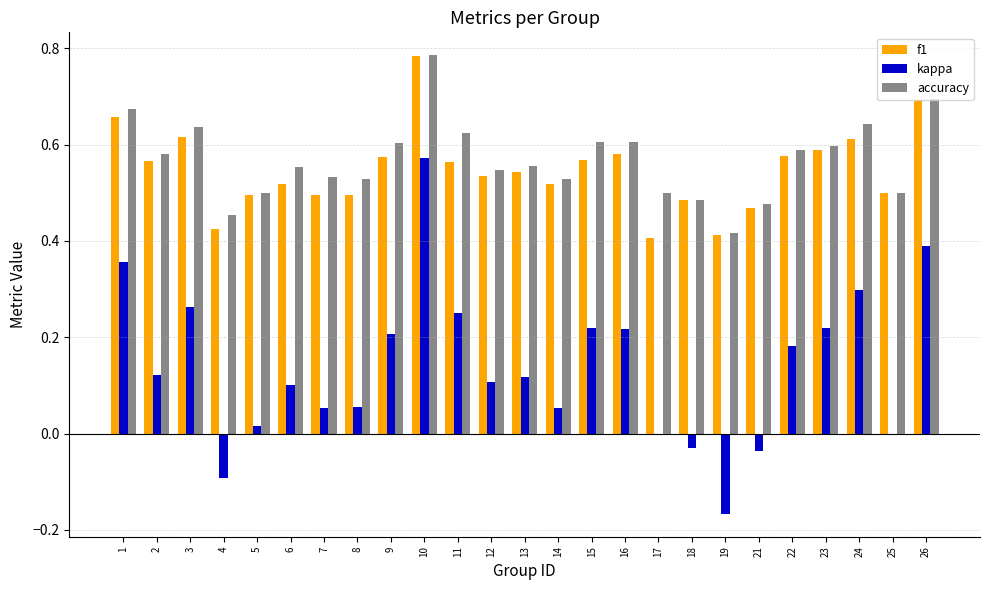

What are all the series names shown in the legend?

f1, kappa, accuracy